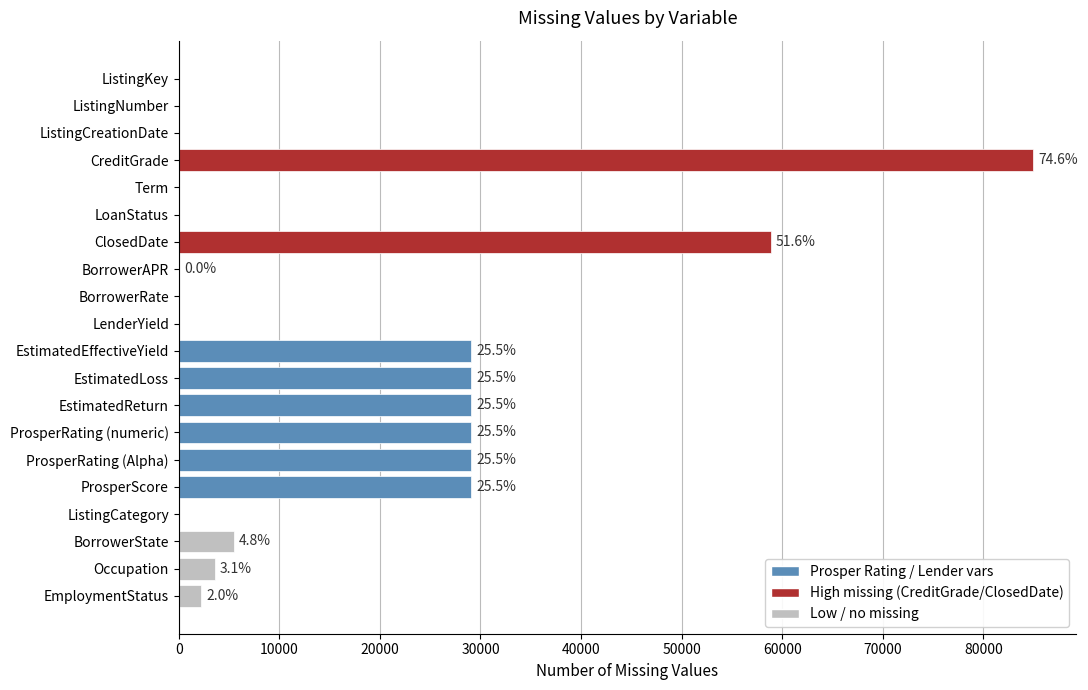

What is the average value?

16486